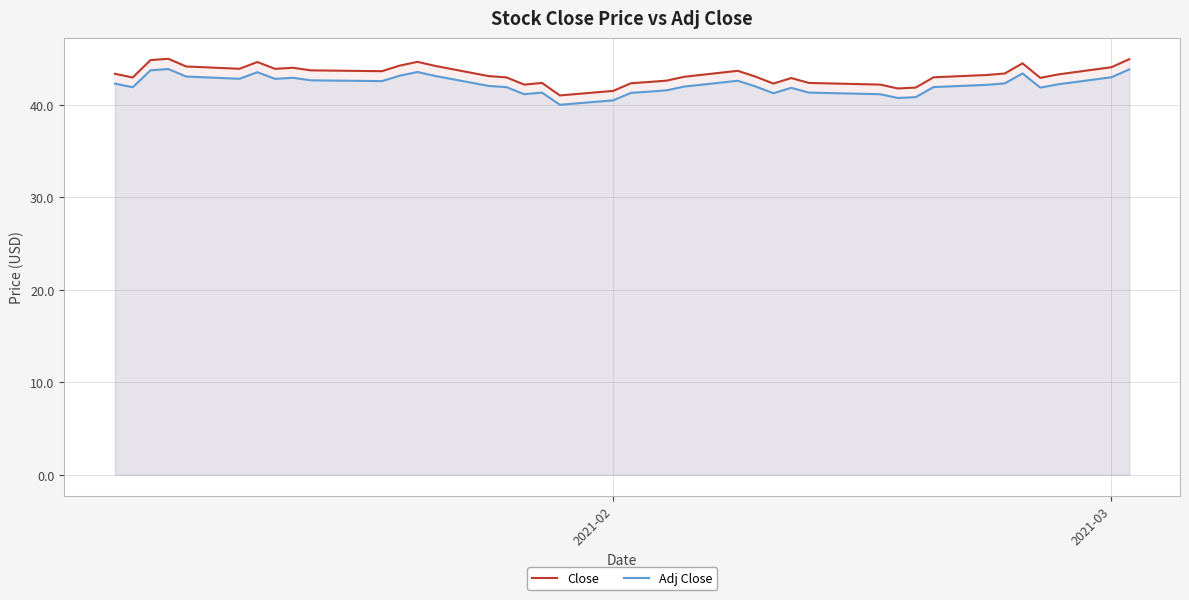

How many interior local peaks does the Adj Close series have?

8